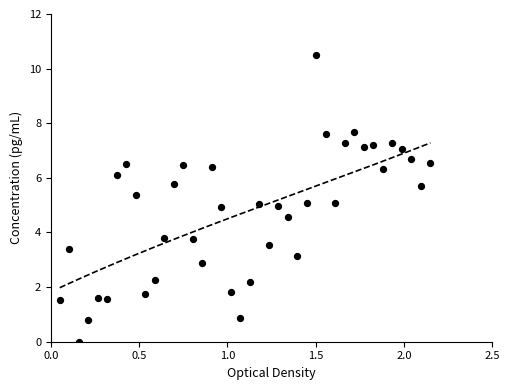

What is the range of Y values (max minus min)?

10.5